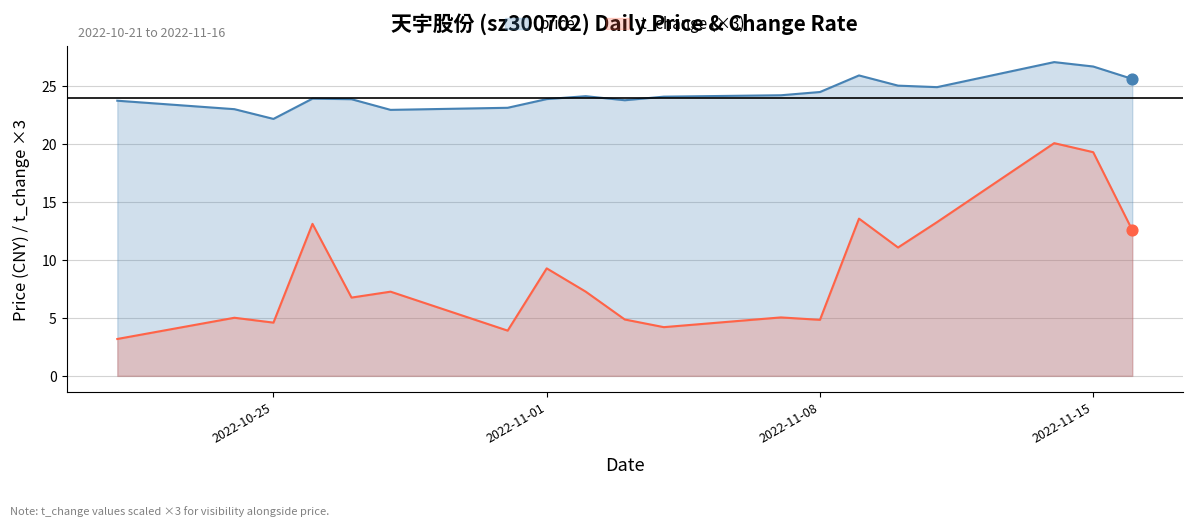

At how many categories does at least one series exceed 17?

19